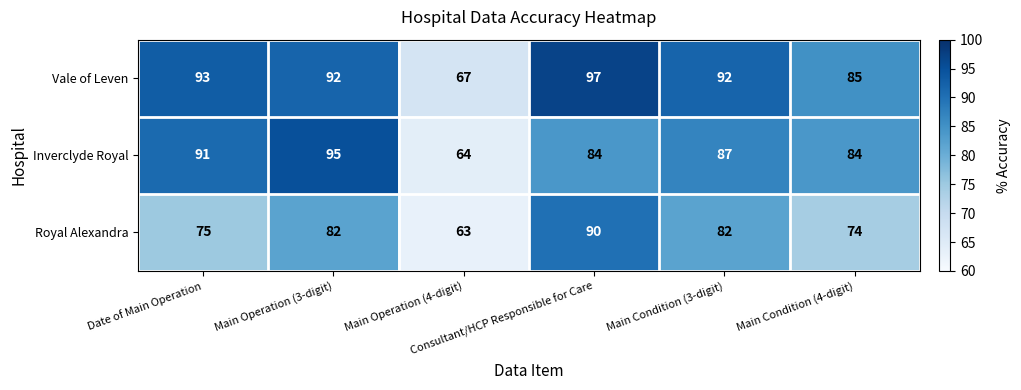

What is the difference between the second highest and second lowest values in the Vale of Leven series?

8